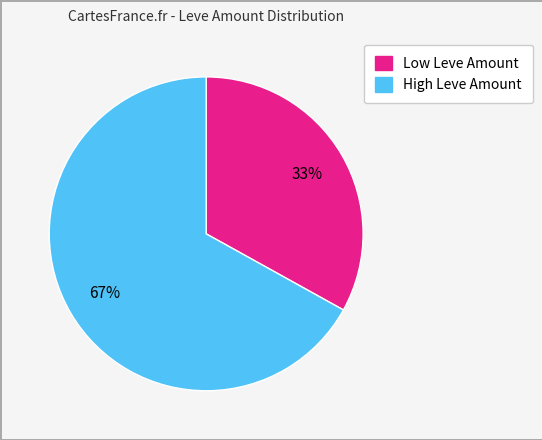

Which category accounts for the majority?

High Leve Amount